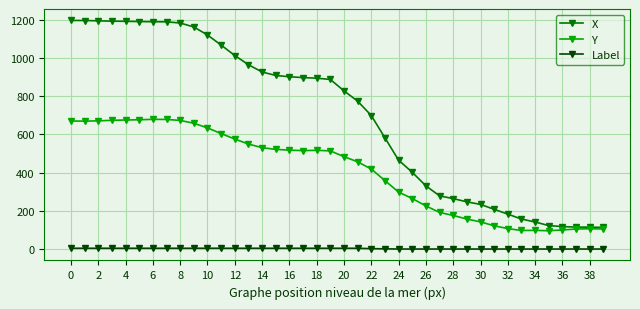

Rank the series by their maximum value, from highest to lowest.

X, Y, Label